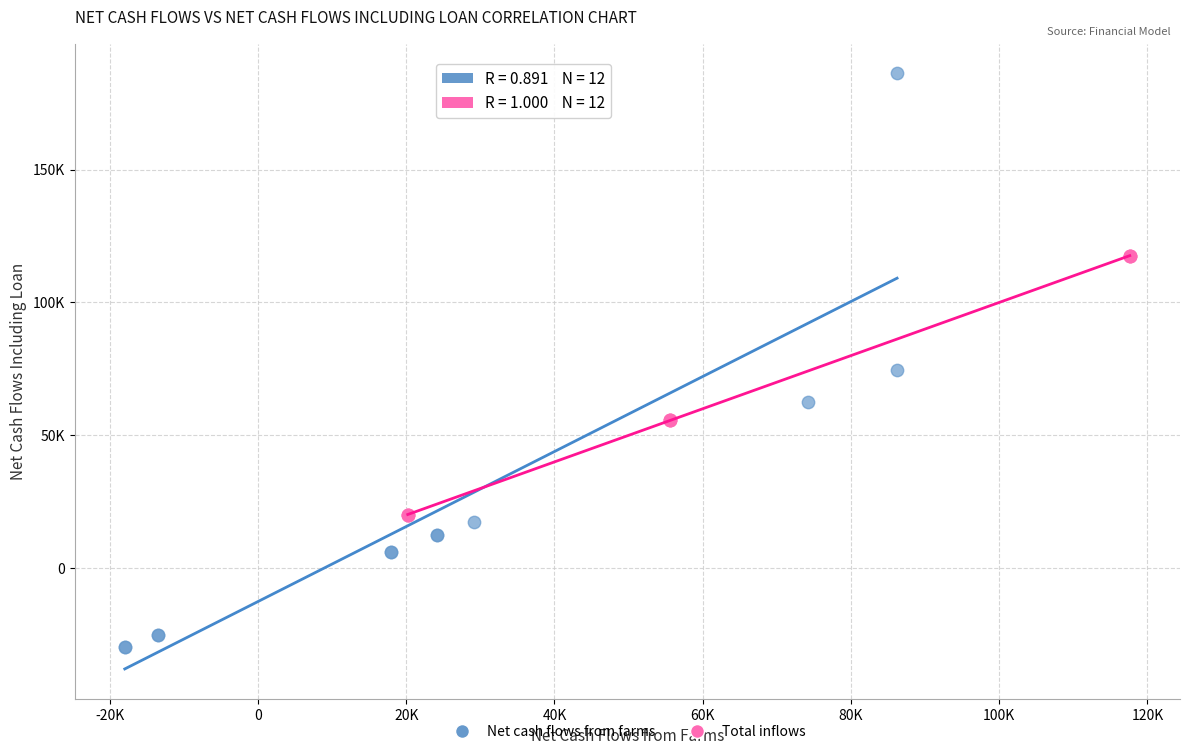

What are all the series names shown in the legend?

Net cash flows from farms, Total inflows